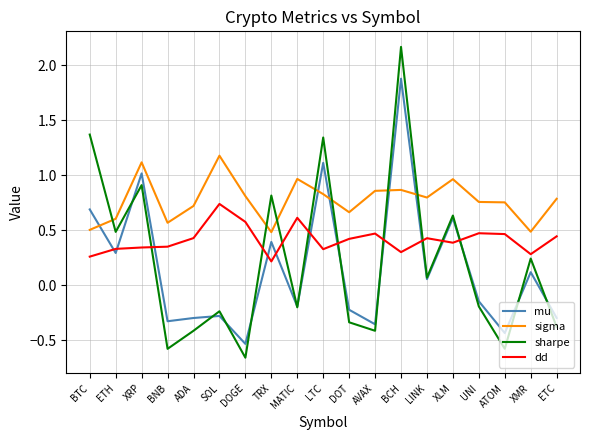

At which category is the sum across all series the highest?

BCH